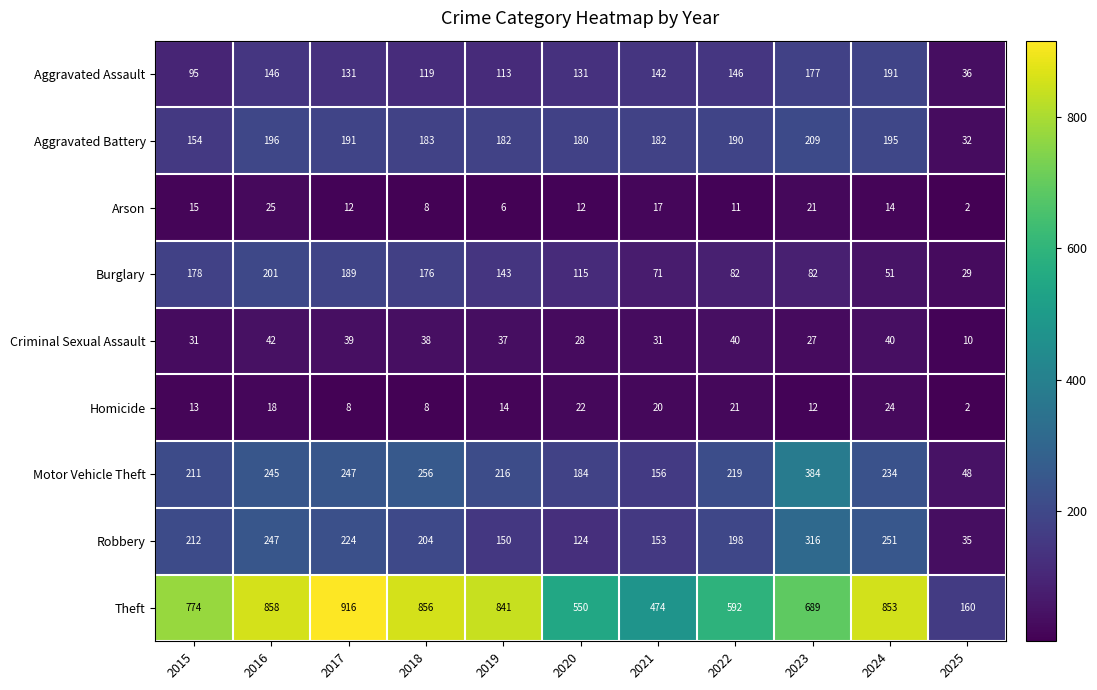

At which category is the sum across all series the highest?

2016